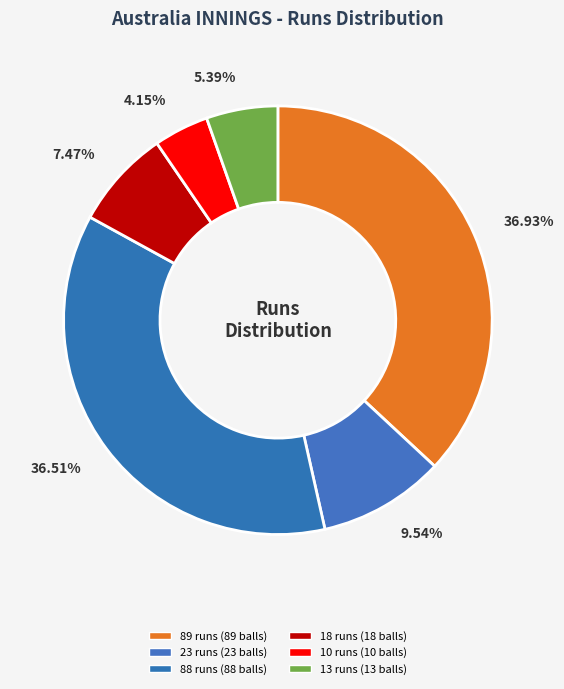

How many segments does this pie chart have?

6